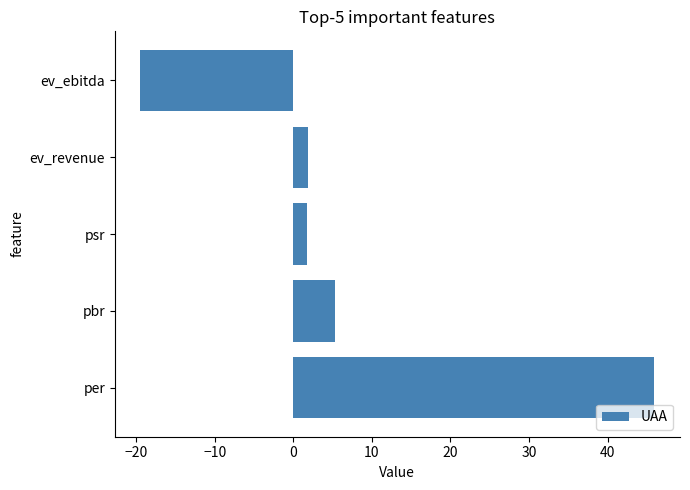

How many positive values are there?

4